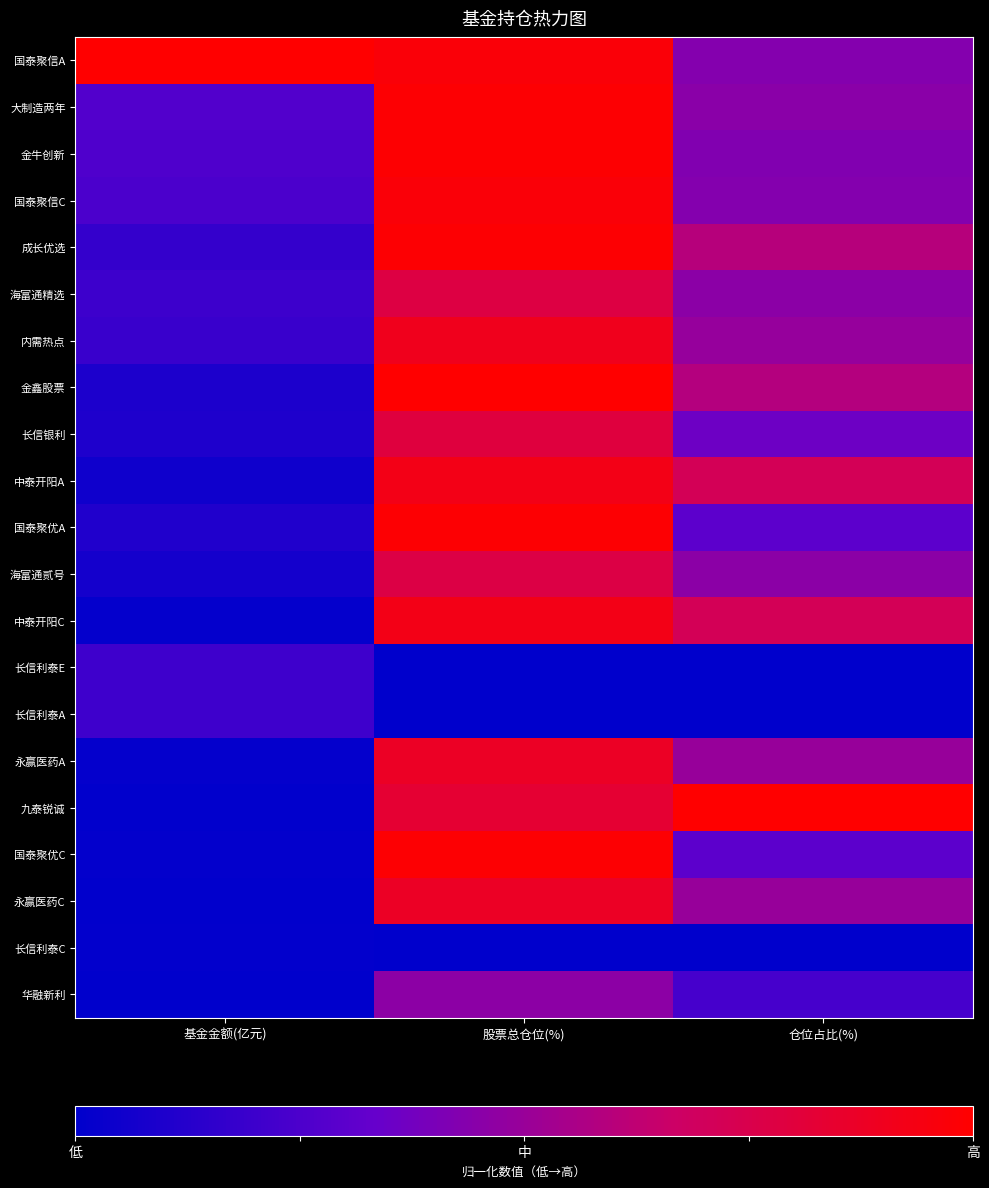

Count the number of data series in this chart.

21